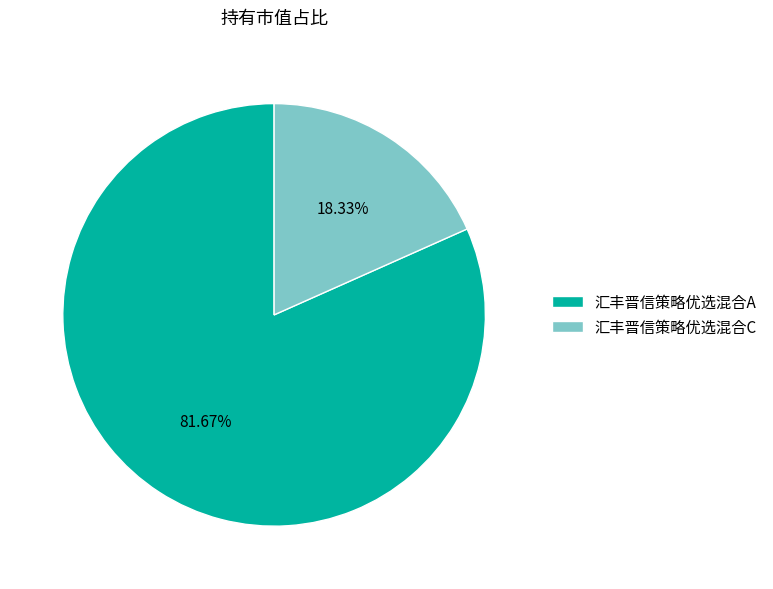

Count the number of slices in the pie.

2